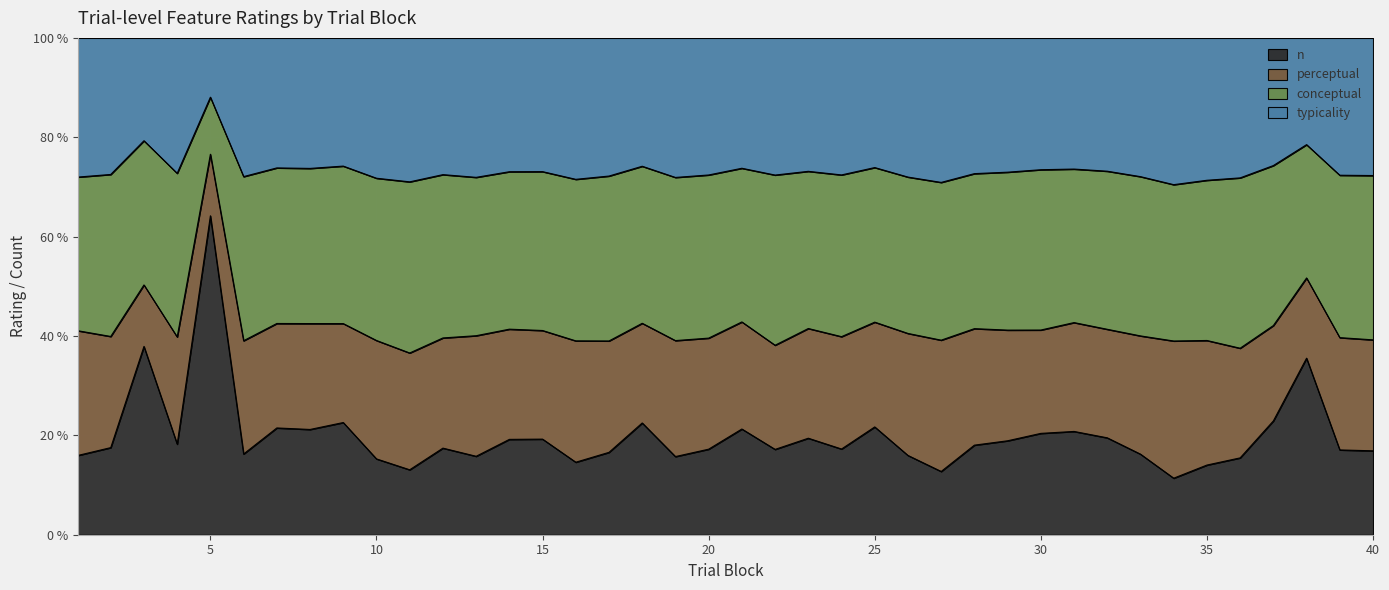

What is the difference between the maximum and minimum values in the n series?

52.8